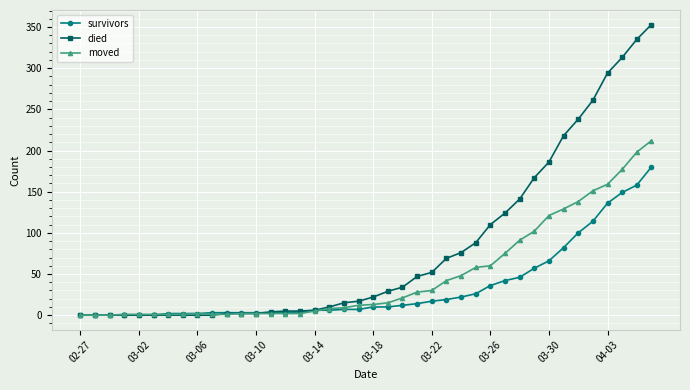

What is the highest value of the survivors series?

180